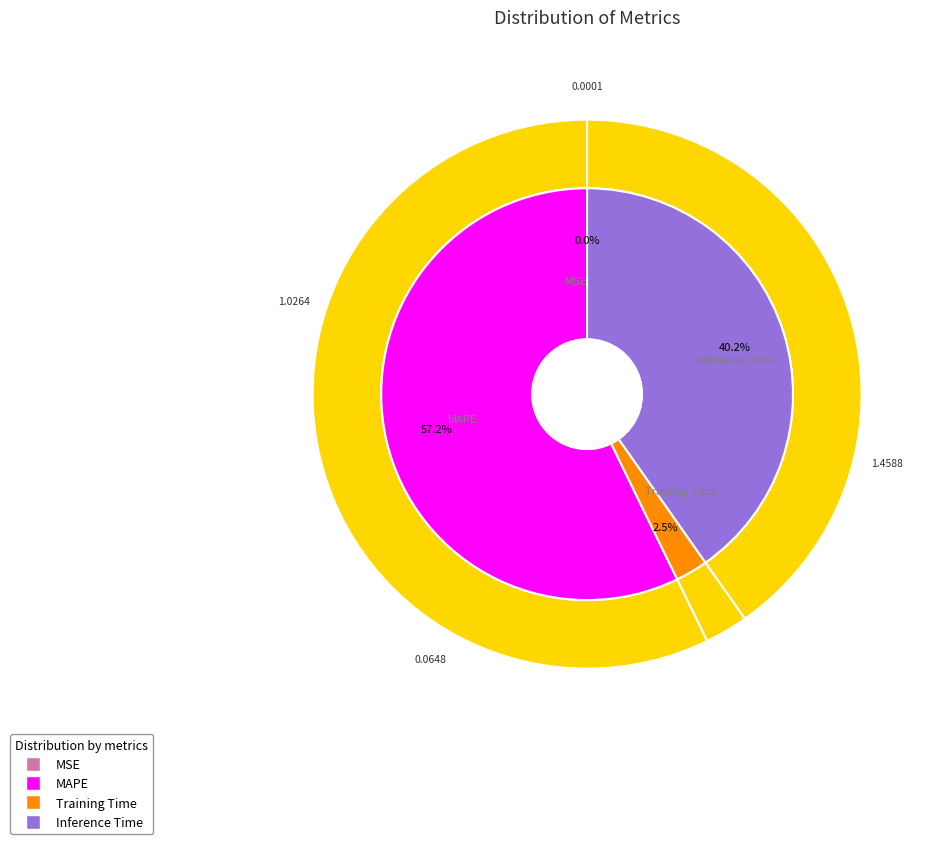

What is the smallest slice in the pie chart?

MSE